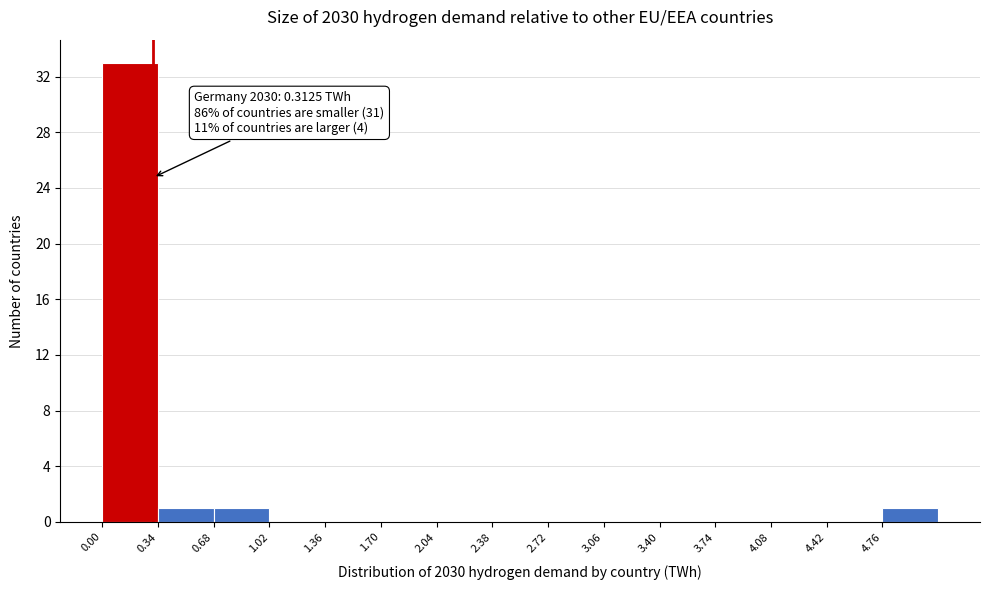

Which range on the x-axis has the tallest bar?

0.00 to 0.34